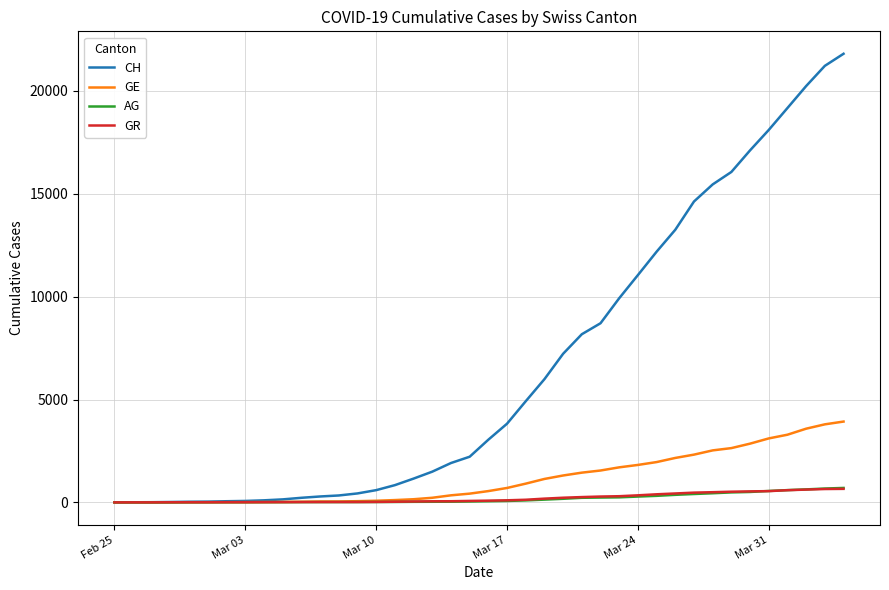

Which series has the largest total across all categories?

CH